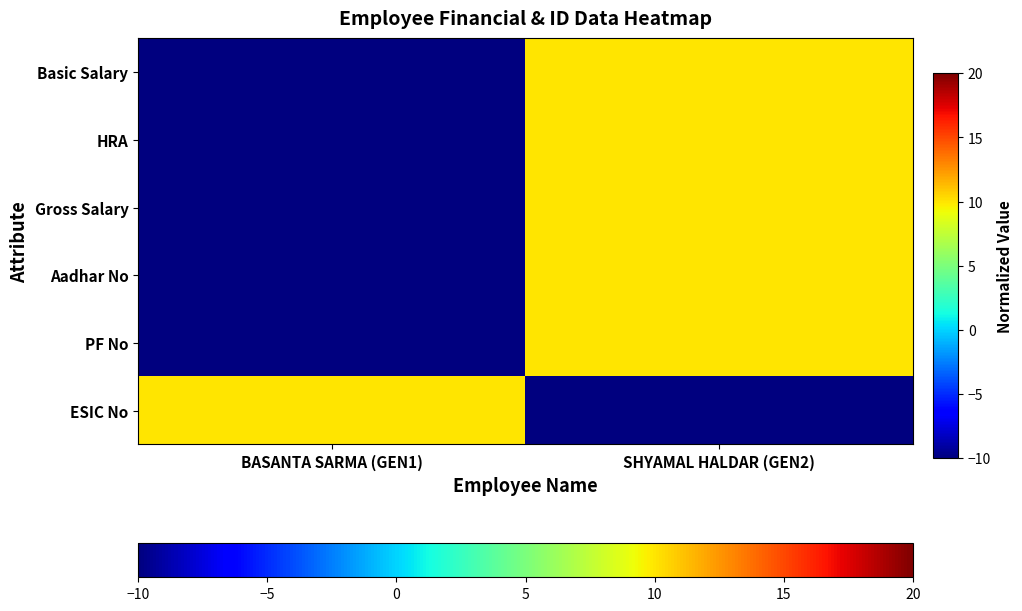

Reading right to left, extract all data points from this chart.

Basic Salary: SHYAMAL HALDAR (GEN2)=10	BASANTA SARMA (GEN1)=-10
HRA: SHYAMAL HALDAR (GEN2)=10	BASANTA SARMA (GEN1)=-10
Gross Salary: SHYAMAL HALDAR (GEN2)=10	BASANTA SARMA (GEN1)=-10
Aadhar No: SHYAMAL HALDAR (GEN2)=10	BASANTA SARMA (GEN1)=-10
PF No: SHYAMAL HALDAR (GEN2)=10	BASANTA SARMA (GEN1)=-10
ESIC No: SHYAMAL HALDAR (GEN2)=-10	BASANTA SARMA (GEN1)=10